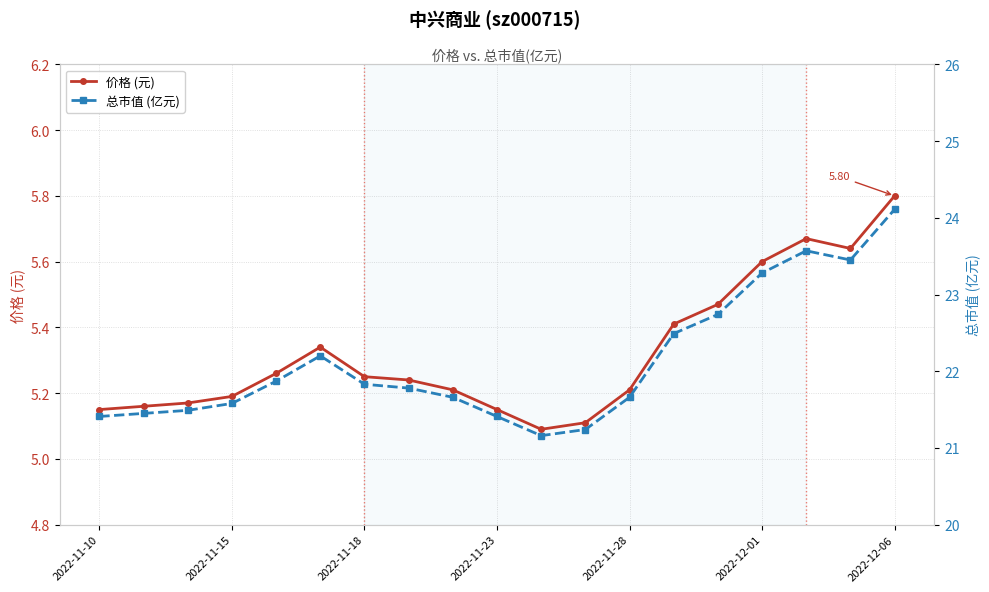

What is the difference between the second highest and second lowest values in the 价格 (元) series?

0.6